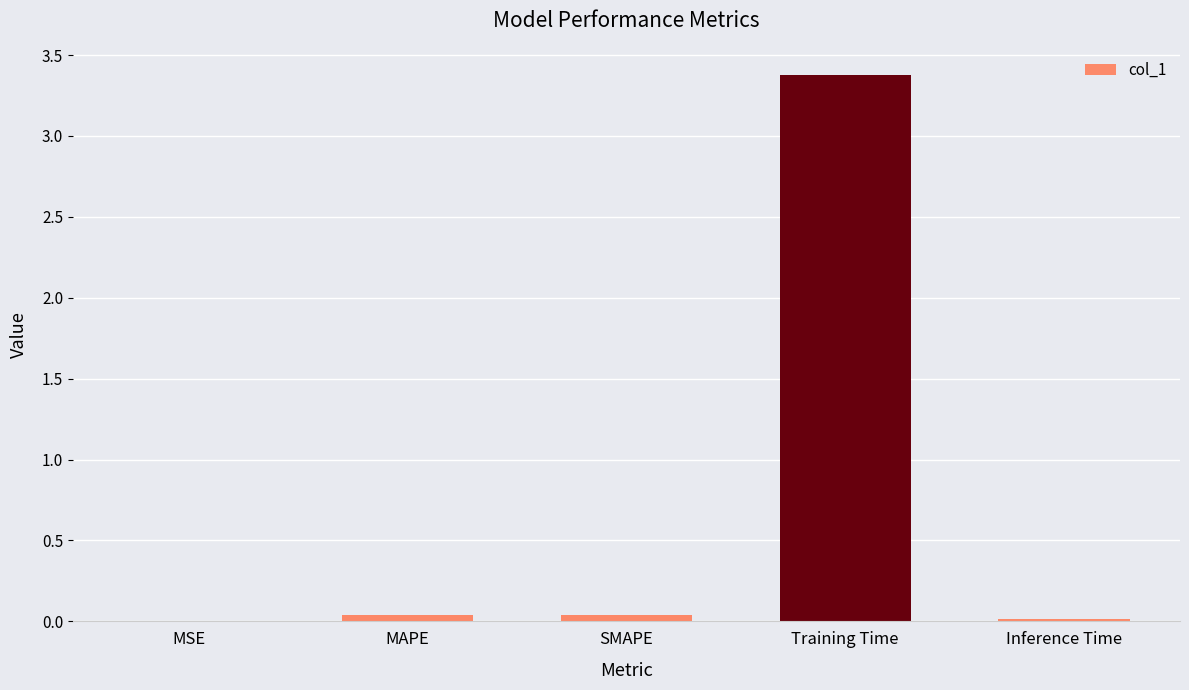

What is the average value?

0.7